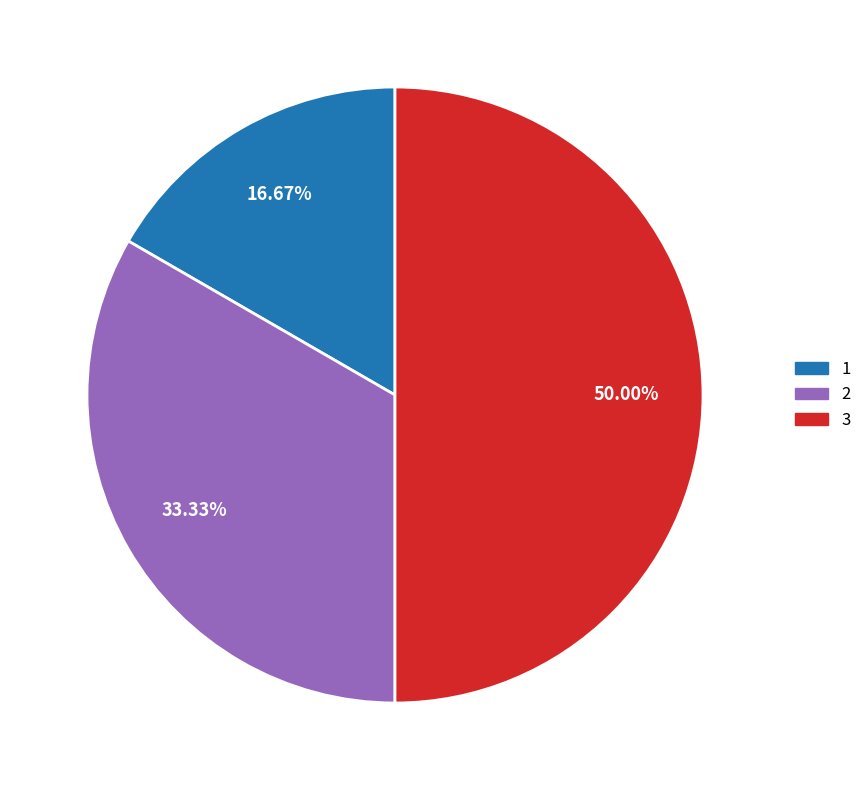

Which has a higher value, 1 or 2?

2